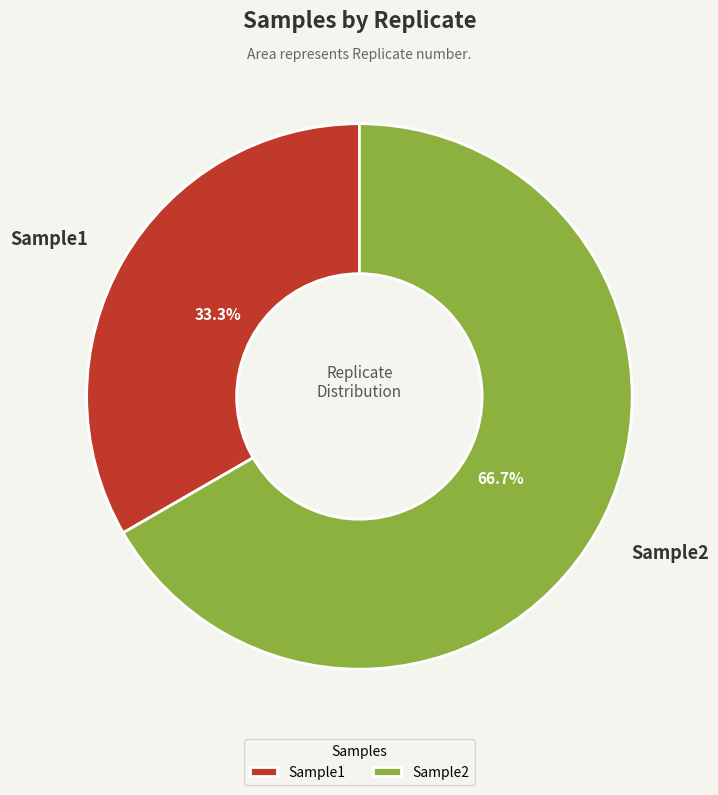

Is it true that Sample2 is 53% of the pie?

False